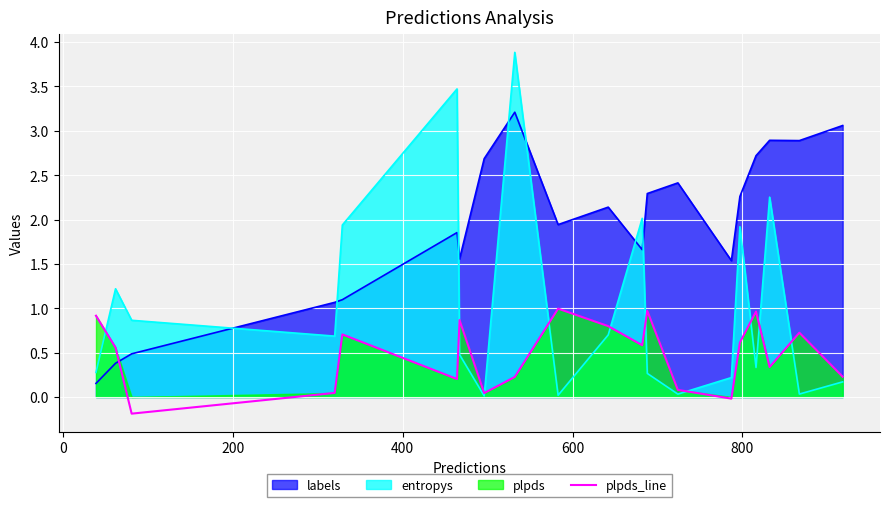

Count the number of categories in the chart.

20